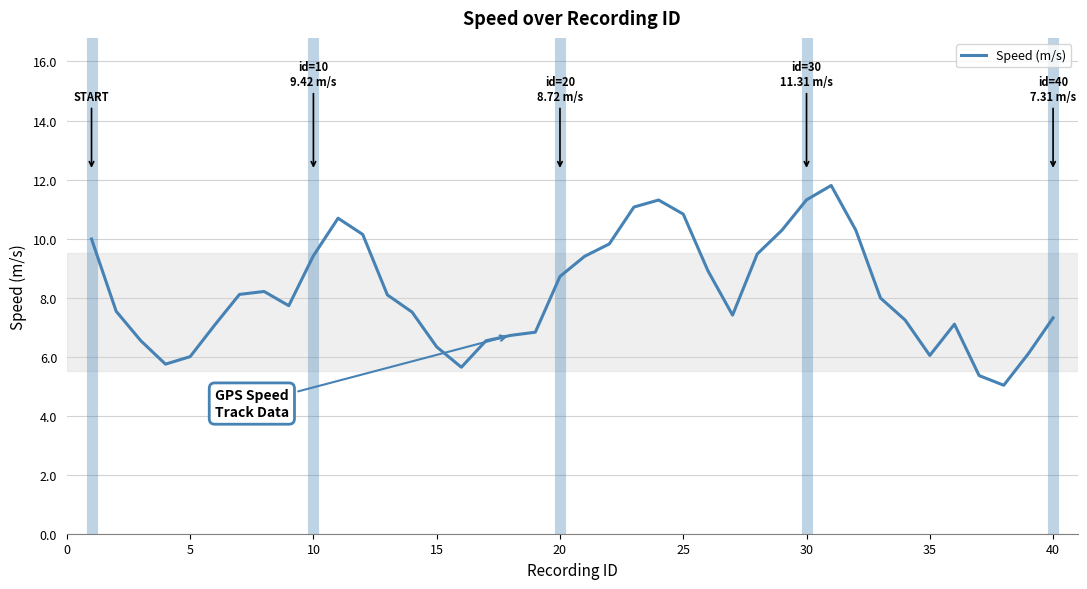

What is the greatest value displayed?

11.8